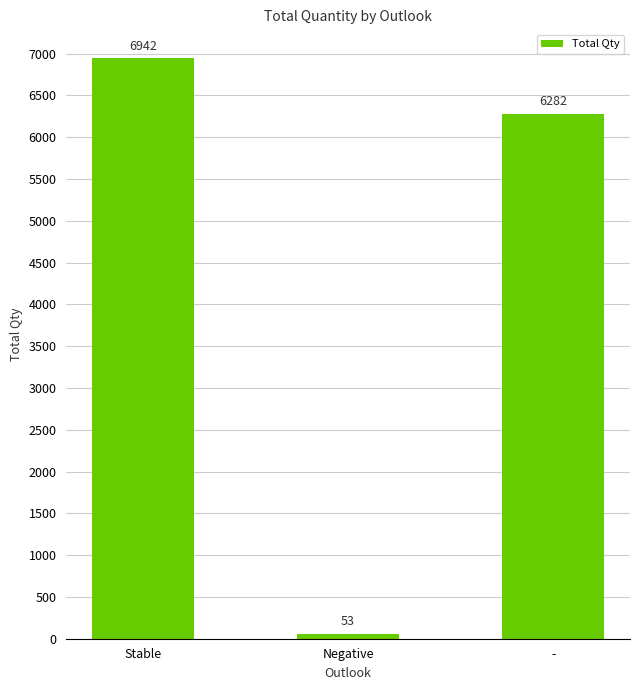

Rank the categories by value from highest to lowest.

Stable, -, Negative